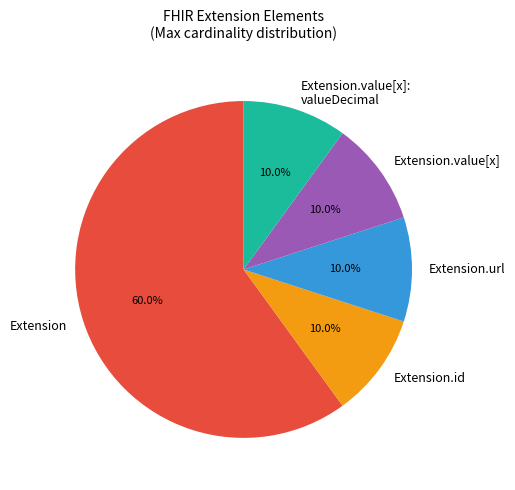

Approximately how many times larger is the value at Extension compared to Extension.id?

6.0